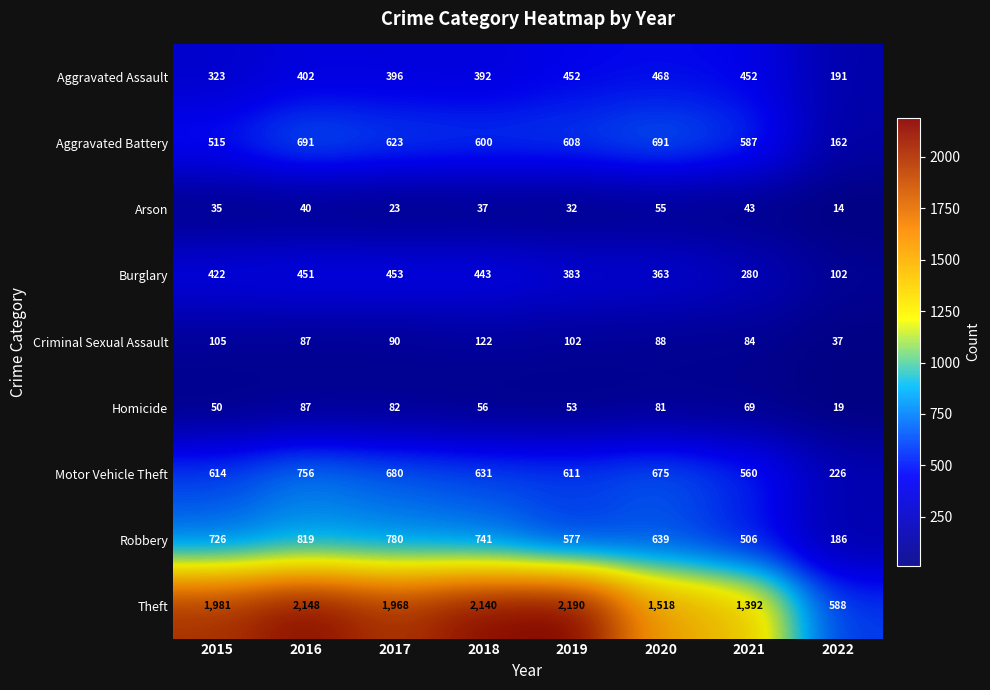

Which label corresponds to the largest value in the chart?

2019